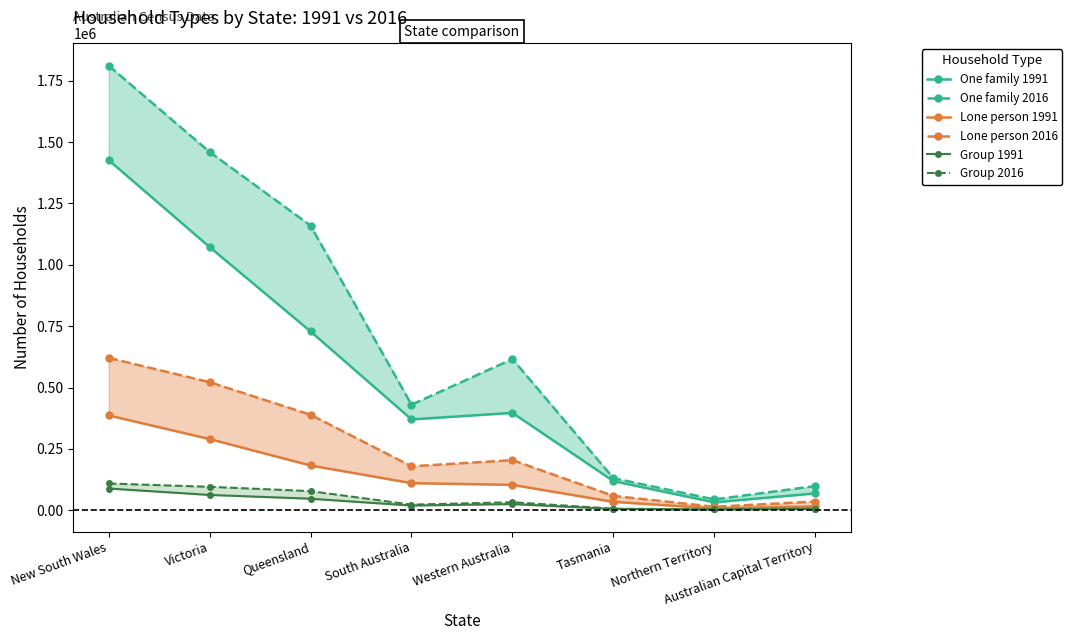

Reading left to right, list all the values displayed in this chart.

One family 1991: New South Wales=1426810	Victoria=1072422	Queensland=728631	South Australia=370091	Western Australia=396766	Tasmania=118725	Northern Territory=32130	Australian Capital Territory=68686
One family 2016: New South Wales=1811533	Victoria=1459760	Queensland=1159701	South Australia=430095	Western Australia=616131	Tasmania=130836	Northern Territory=44026	Australian Capital Territory=98633
Lone person 1991: New South Wales=386439	Victoria=290091	Queensland=182389	South Australia=110432	Western Australia=103484	Tasmania=34150	Northern Territory=7678	Australian Capital Territory=15710
Lone person 2016: New South Wales=620778	Victoria=521828	Queensland=389076	South Australia=179119	Western Australia=204202	Tasmania=58517	Northern Territory=14228	Australian Capital Territory=35413
Group 1991: New South Wales=88566	Victoria=62427	Queensland=47018	South Australia=19093	Western Australia=25134	Tasmania=5192	Northern Territory=3279	Australian Capital Territory=5352
Group 2016: New South Wales=109004	Victoria=95588	Queensland=77898	South Australia=22855	Western Australia=32692	Tasmania=6492	Northern Territory=3438	Australian Capital Territory=6938